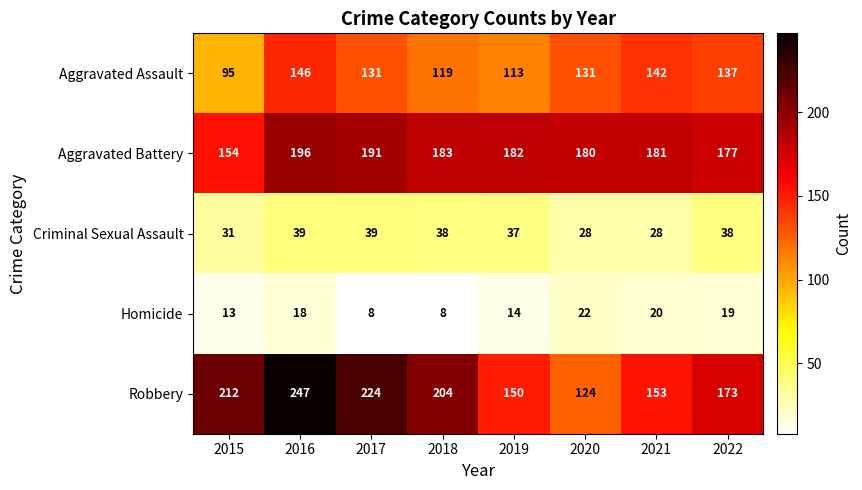

What is the minimum value for Aggravated Battery?

154